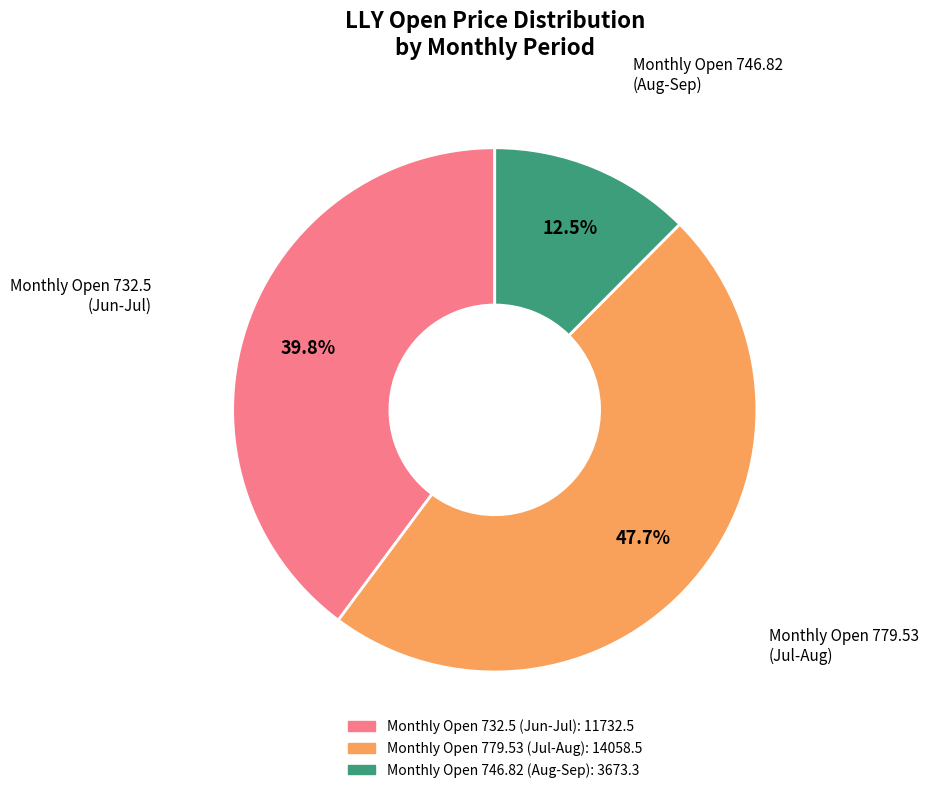

Is there any slice that represents more than half of the pie?

No